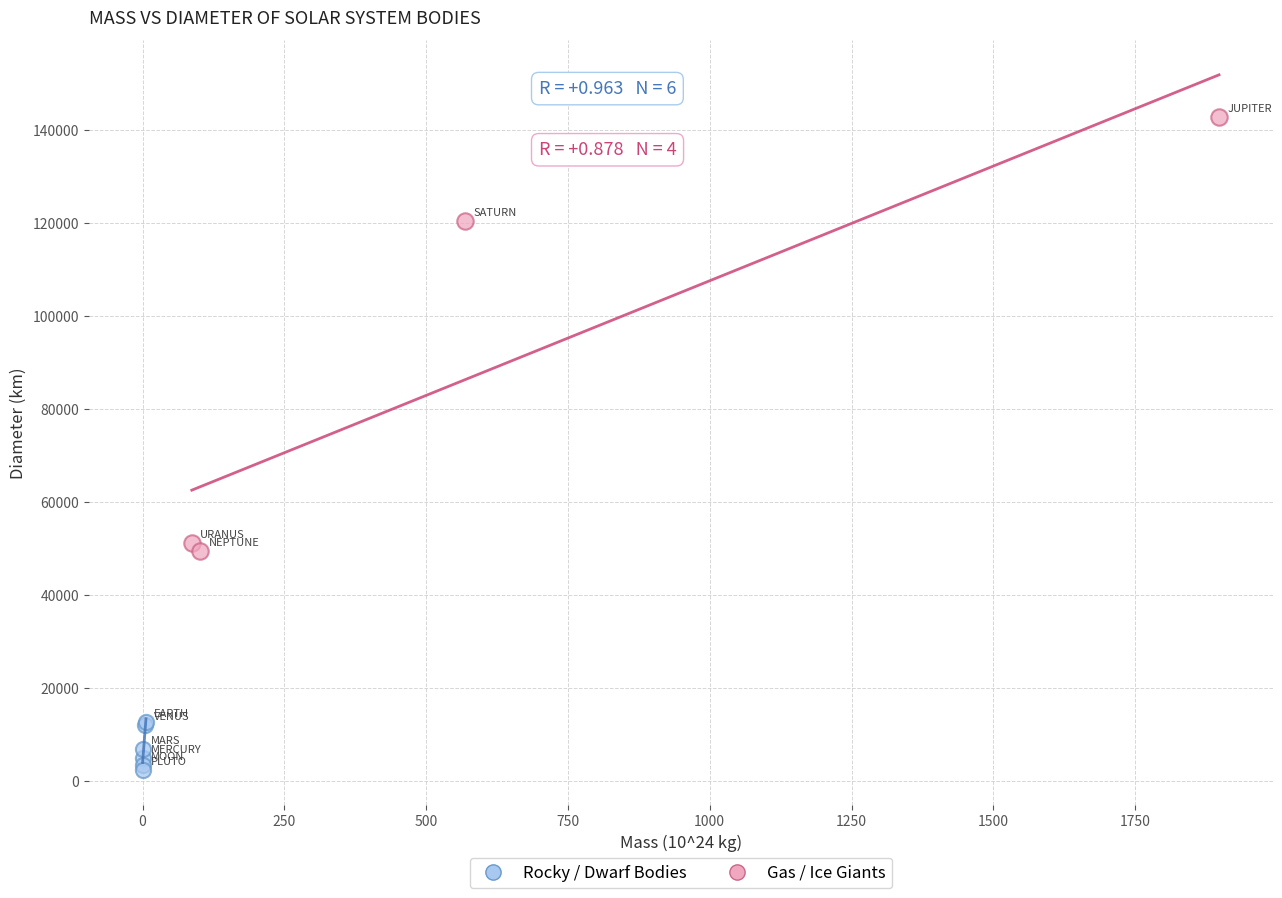

Which series contains the highest Y value?

Gas / Ice Giants